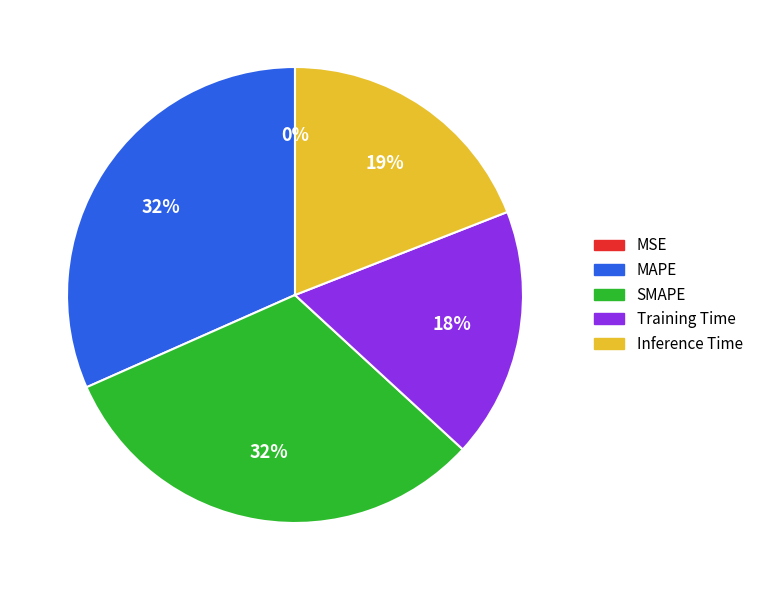

Is MAPE the majority of the pie?

No